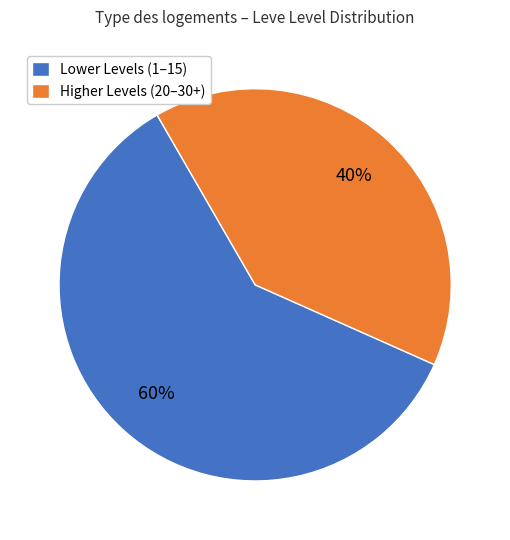

Rank the categories by value from highest to lowest.

Lower Levels (1–15), Higher Levels (20–30+)